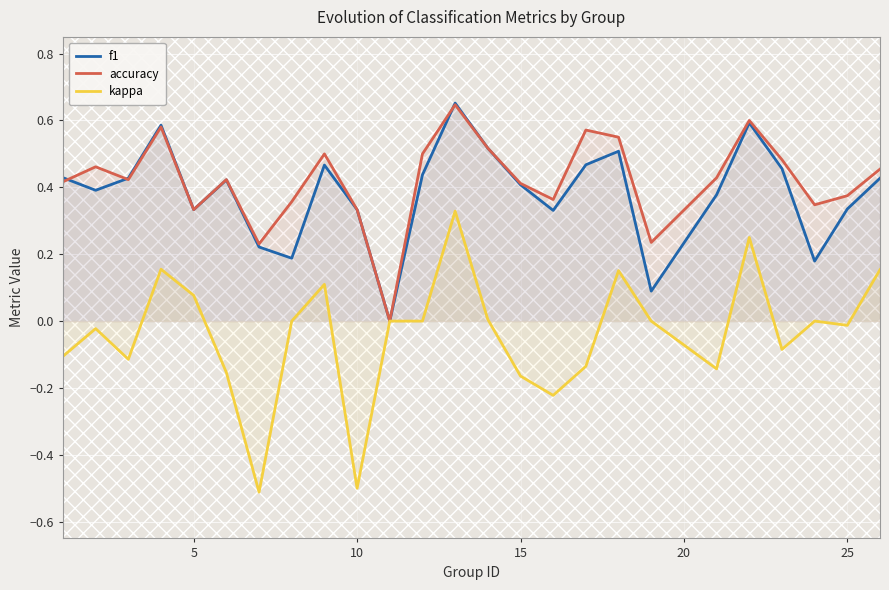

True or false: accuracy and f1 cross at least once.

True